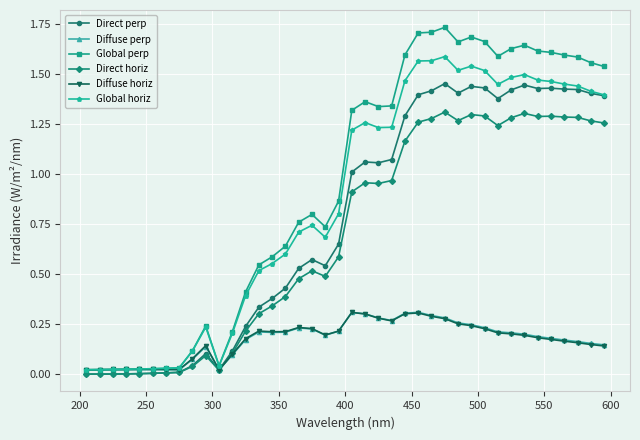

Which series has the largest total across all categories?

Global perp